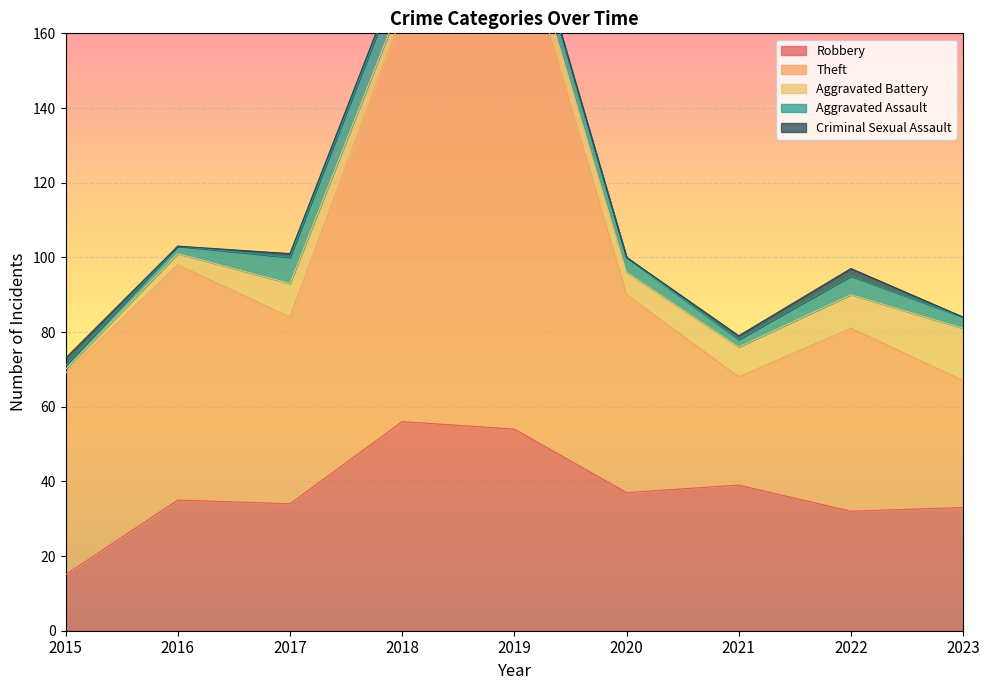

Which series has the largest total across all categories?

Theft